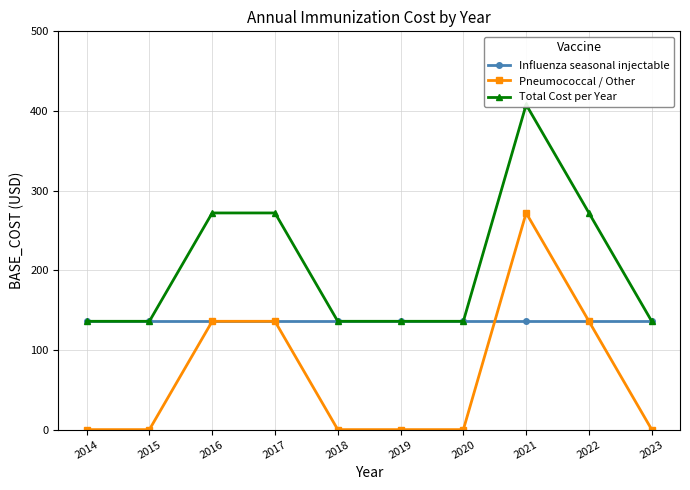

Between which two adjacent categories do Influenza seasonal injectable and Pneumococcal / Other first intersect?

2020 and 2021